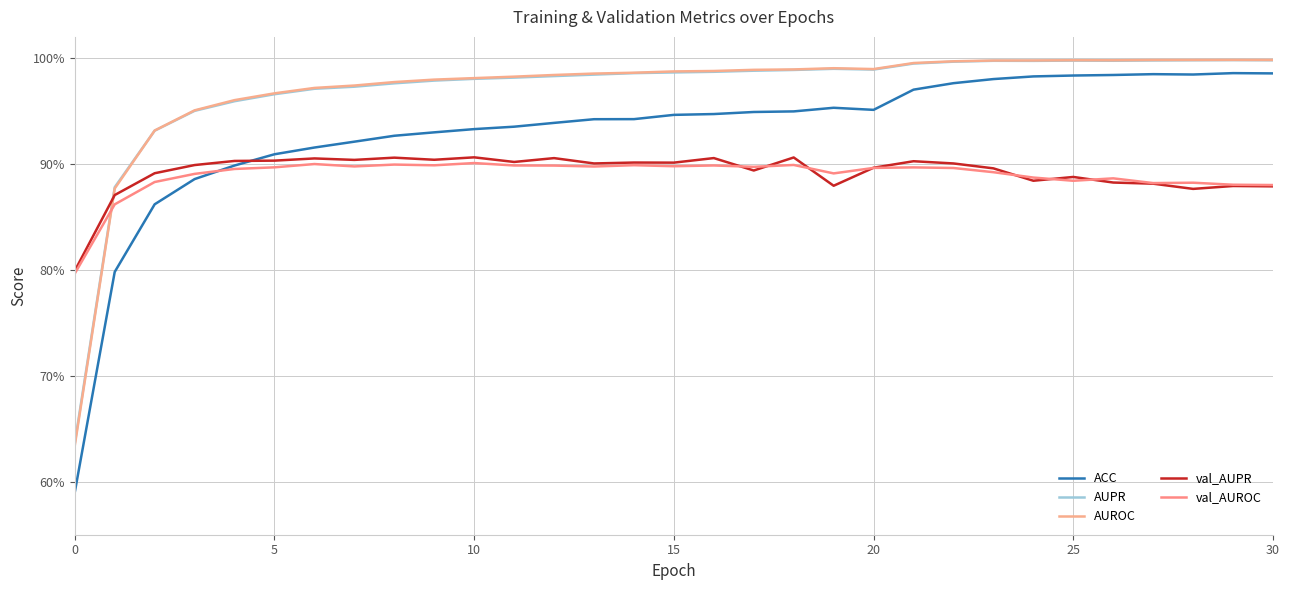

Reading left to right, extract all data points from this chart.

ACC: 0.6	0.8	0.9	0.9	0.9	0.9	0.9	0.9	0.9	0.9	0.9	0.9	0.9	0.9	0.9	0.9	0.9	0.9	0.9	1.0	1.0	1.0	1.0	1.0	1.0	1.0	1.0	1.0	1.0	1.0	1.0
AUPR: 0.6	0.9	0.9	1.0	1.0	1.0	1.0	1.0	1.0	1.0	1.0	1.0	1.0	1.0	1.0	1.0	1.0	1.0	1.0	1.0	1.0	1.0	1.0	1.0	1.0	1.0	1.0	1.0	1.0	1.0	1.0
AUROC: 0.6	0.9	0.9	1.0	1.0	1.0	1.0	1.0	1.0	1.0	1.0	1.0	1.0	1.0	1.0	1.0	1.0	1.0	1.0	1.0	1.0	1.0	1.0	1.0	1.0	1.0	1.0	1.0	1.0	1.0	1.0
val_AUPR: 0.8	0.9	0.9	0.9	0.9	0.9	0.9	0.9	0.9	0.9	0.9	0.9	0.9	0.9	0.9	0.9	0.9	0.9	0.9	0.9	0.9	0.9	0.9	0.9	0.9	0.9	0.9	0.9	0.9	0.9	0.9
val_AUROC: 0.8	0.9	0.9	0.9	0.9	0.9	0.9	0.9	0.9	0.9	0.9	0.9	0.9	0.9	0.9	0.9	0.9	0.9	0.9	0.9	0.9	0.9	0.9	0.9	0.9	0.9	0.9	0.9	0.9	0.9	0.9